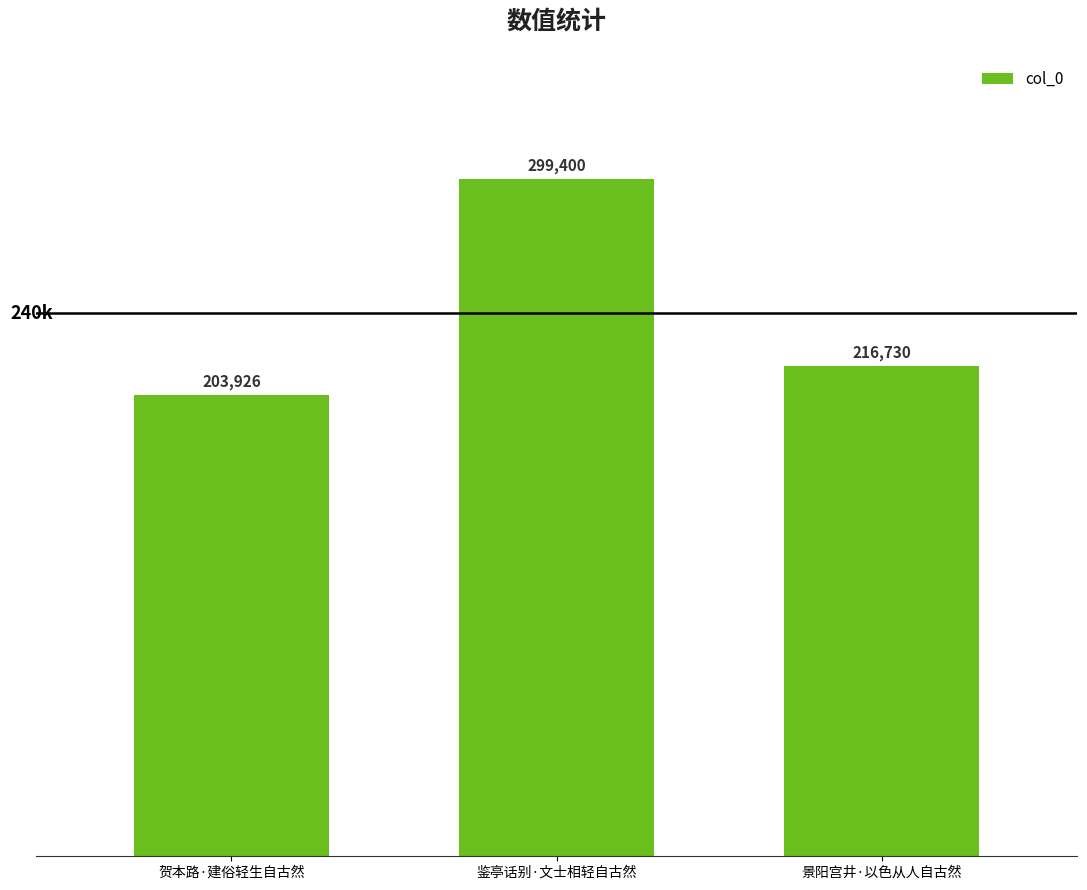

Reading right to left, list all the values displayed in this chart.

216730	299400	203926